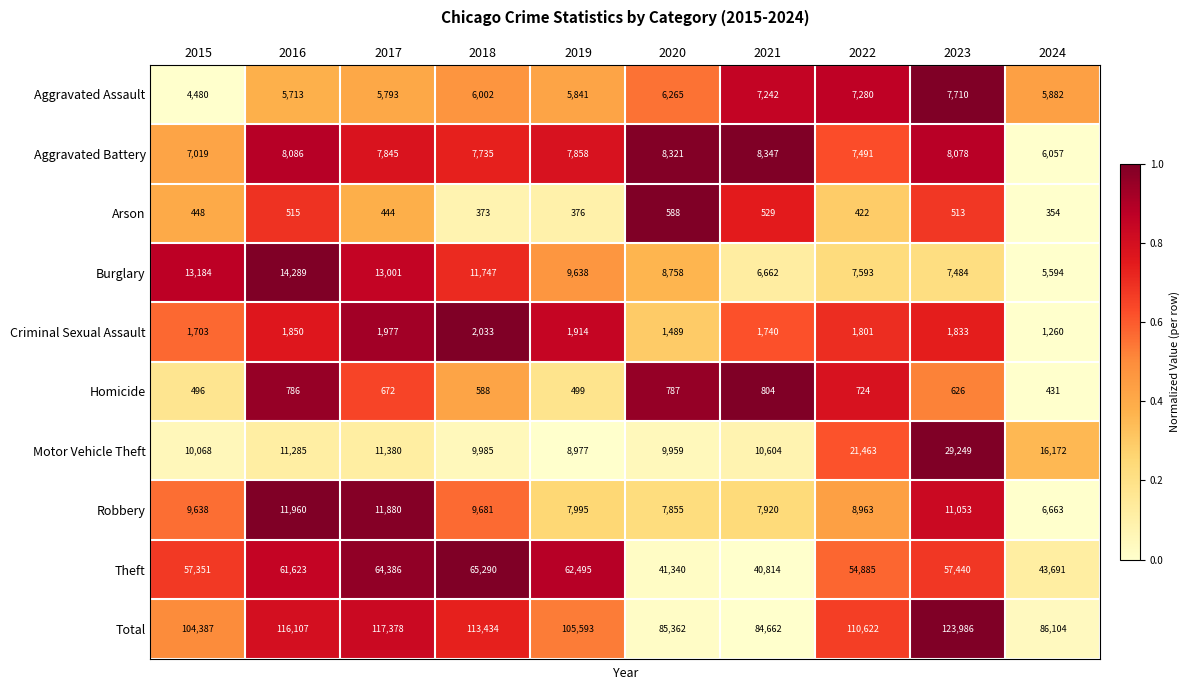

What is the difference between the maximum and minimum values in the Robbery series?

5297